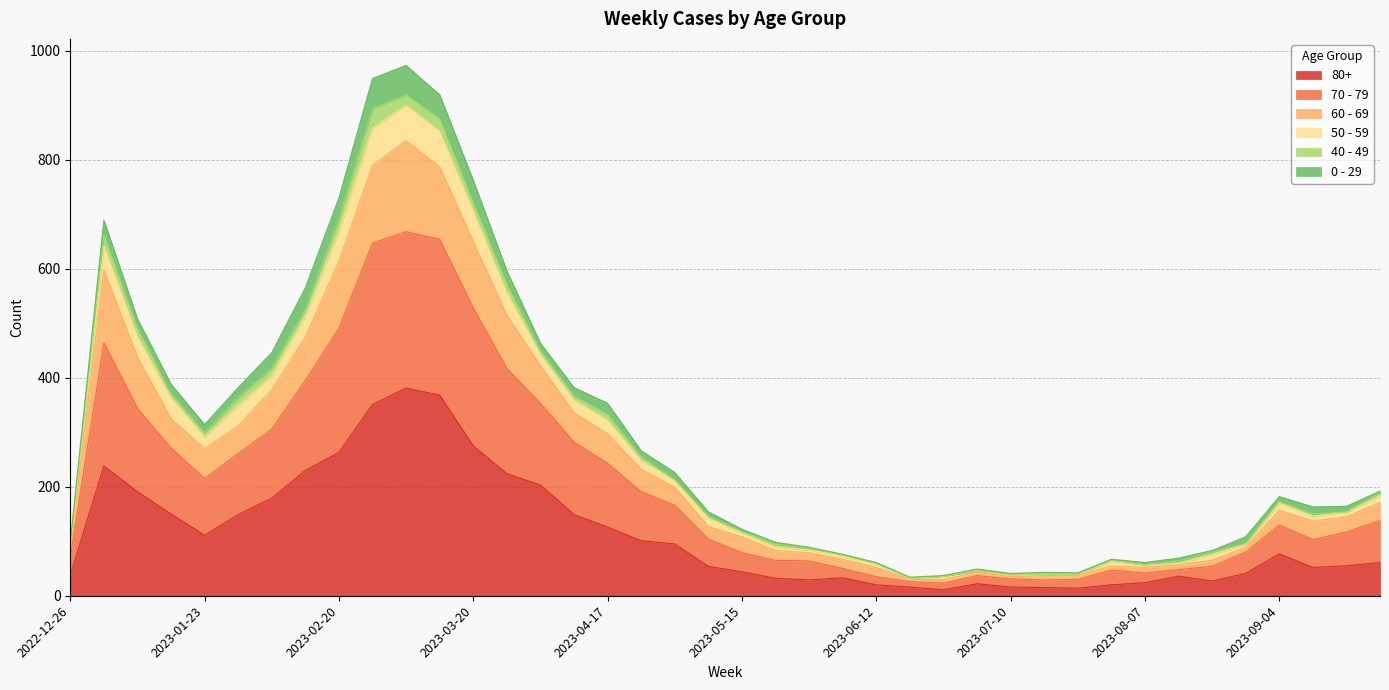

What is the total value across all series at 2023-03-20?

762